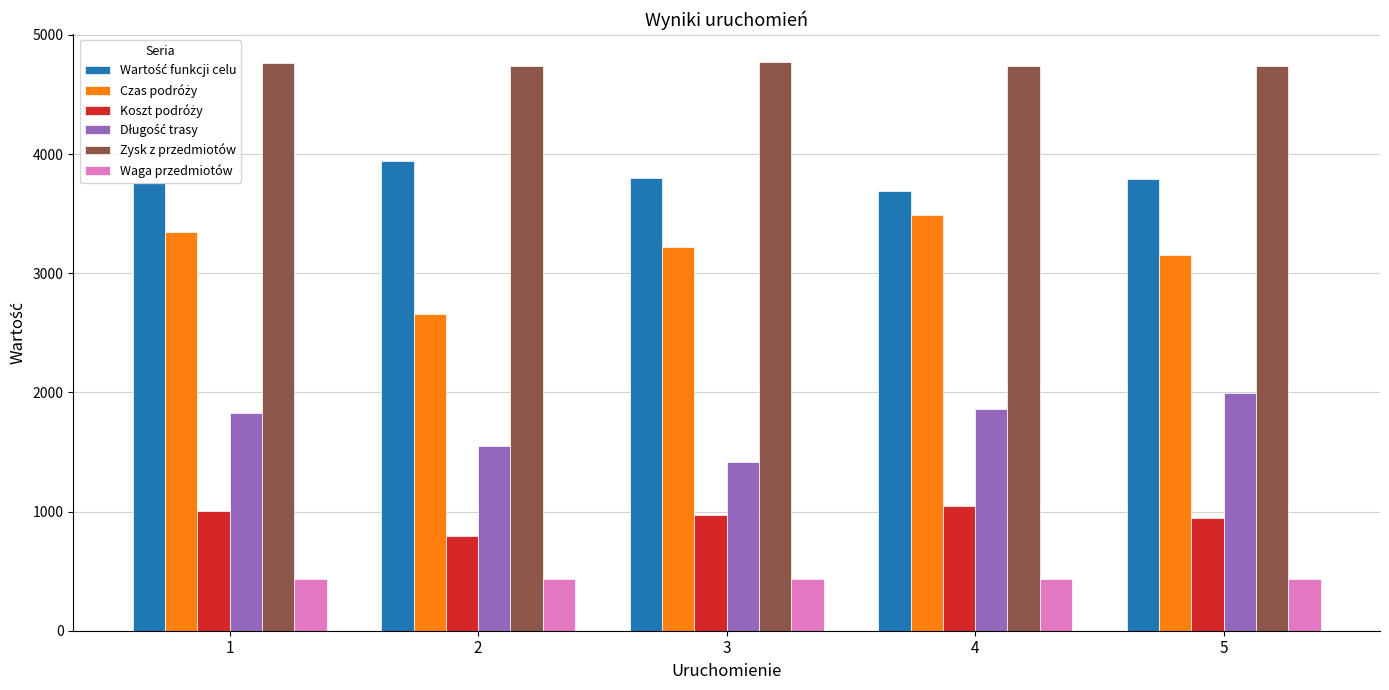

What is the smallest value displayed?

433.0